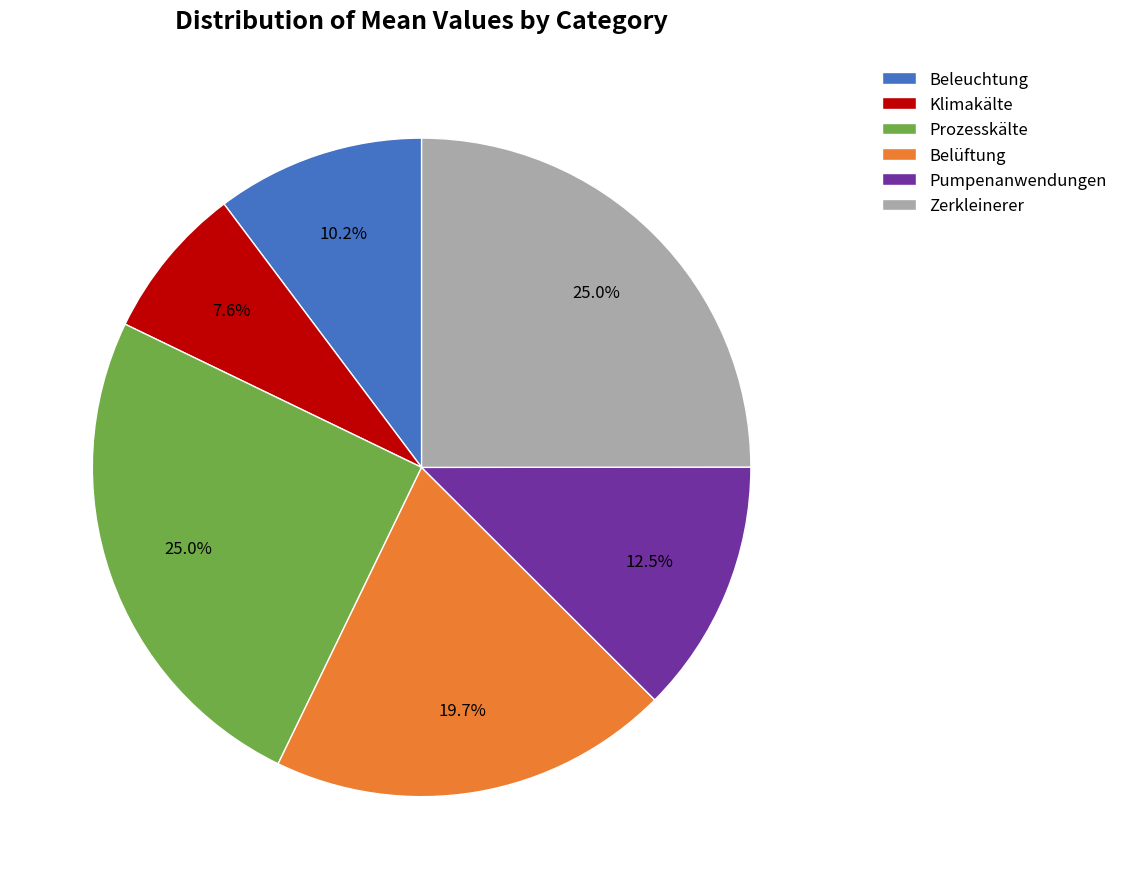

Which slice is the smallest?

Klimakälte